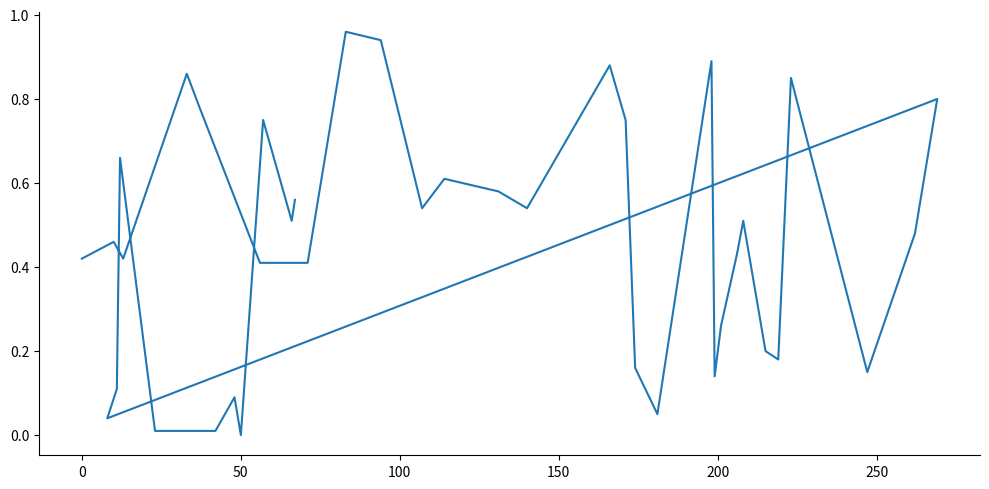

How many interior local peaks (higher than both neighbors) does the data have?

12